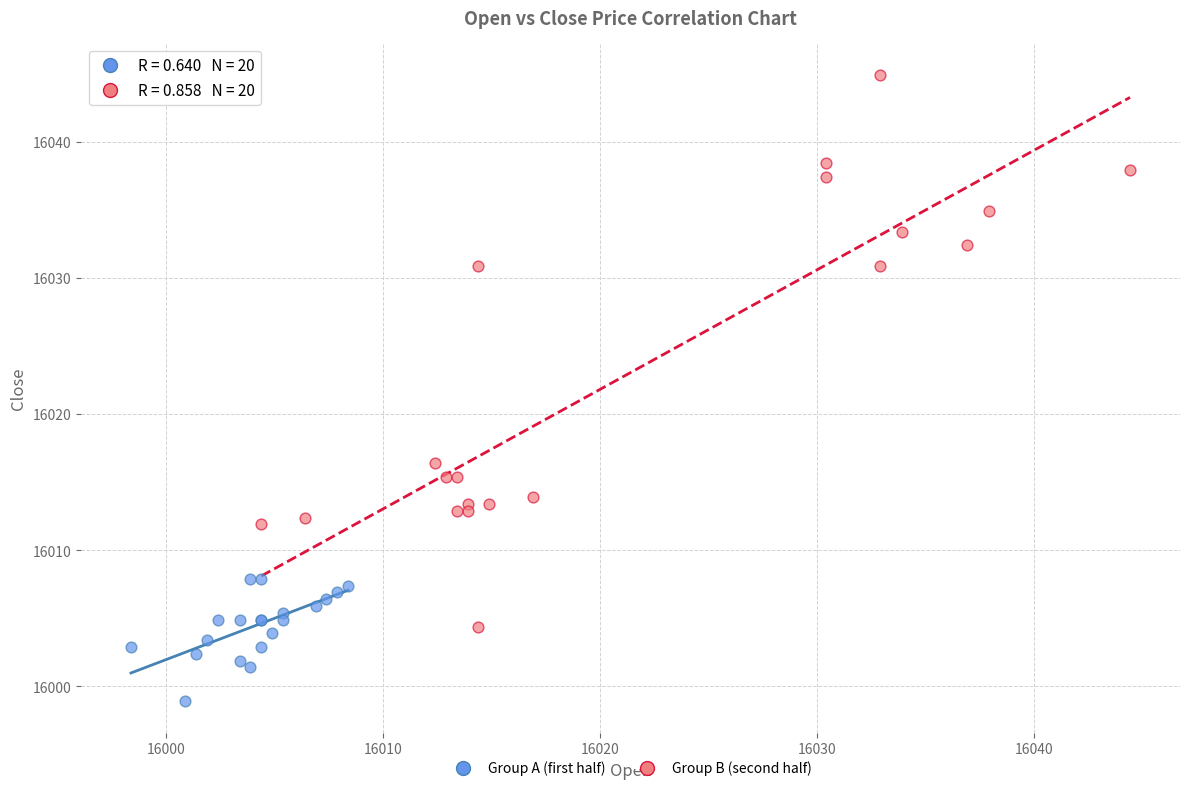

Which series contains the lowest Y value?

Group A (first half)